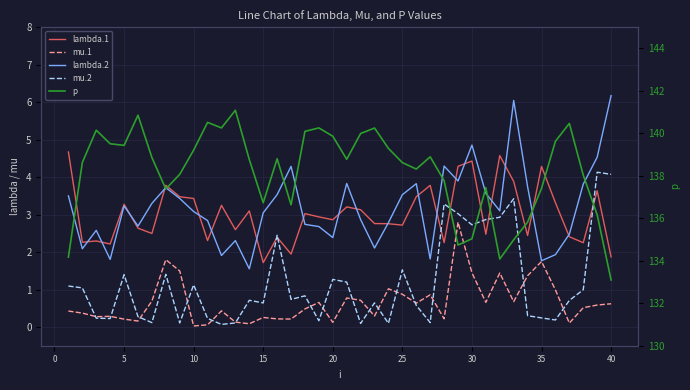

What are all the series names shown in the legend?

lambda.1, mu.1, lambda.2, mu.2, p